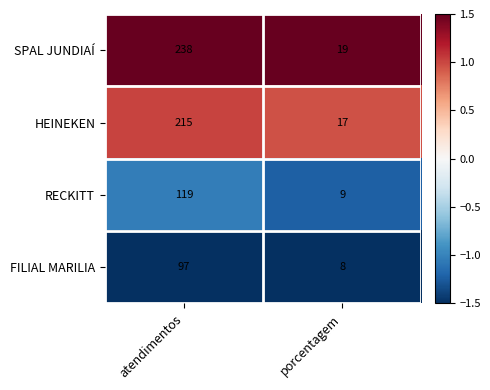

Reading left to right, what are all the values shown in this chart?

SPAL JUNDIAÍ: 238	19
HEINEKEN: 215	17
RECKITT: 119	9
FILIAL MARILIA: 97	8